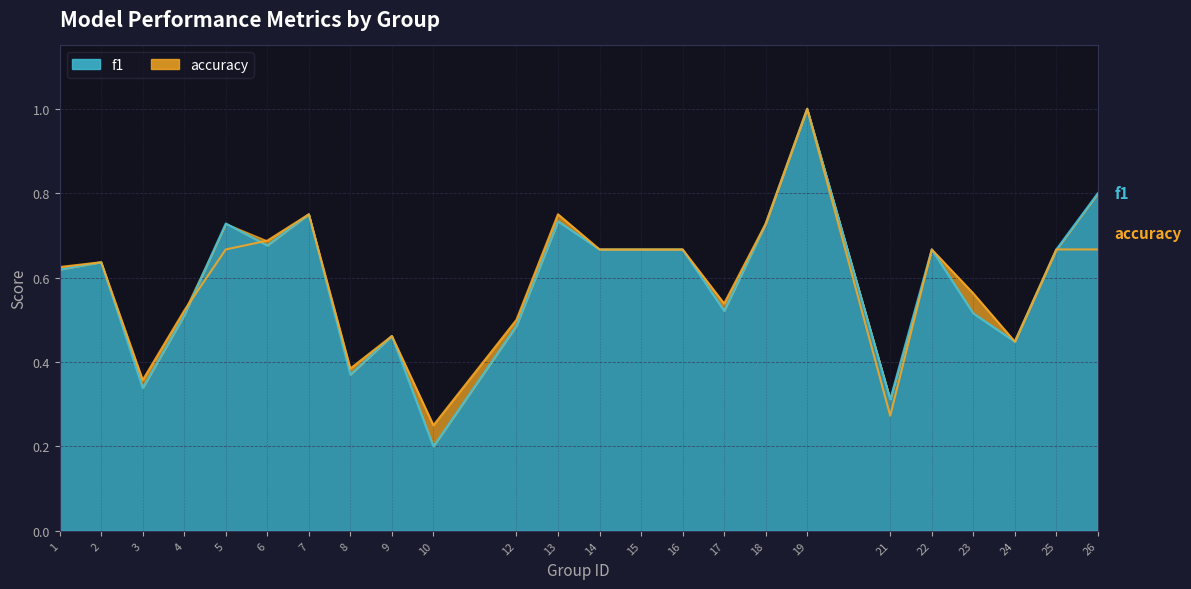

The f1 series shows 0.7 at 22. True or false?

True